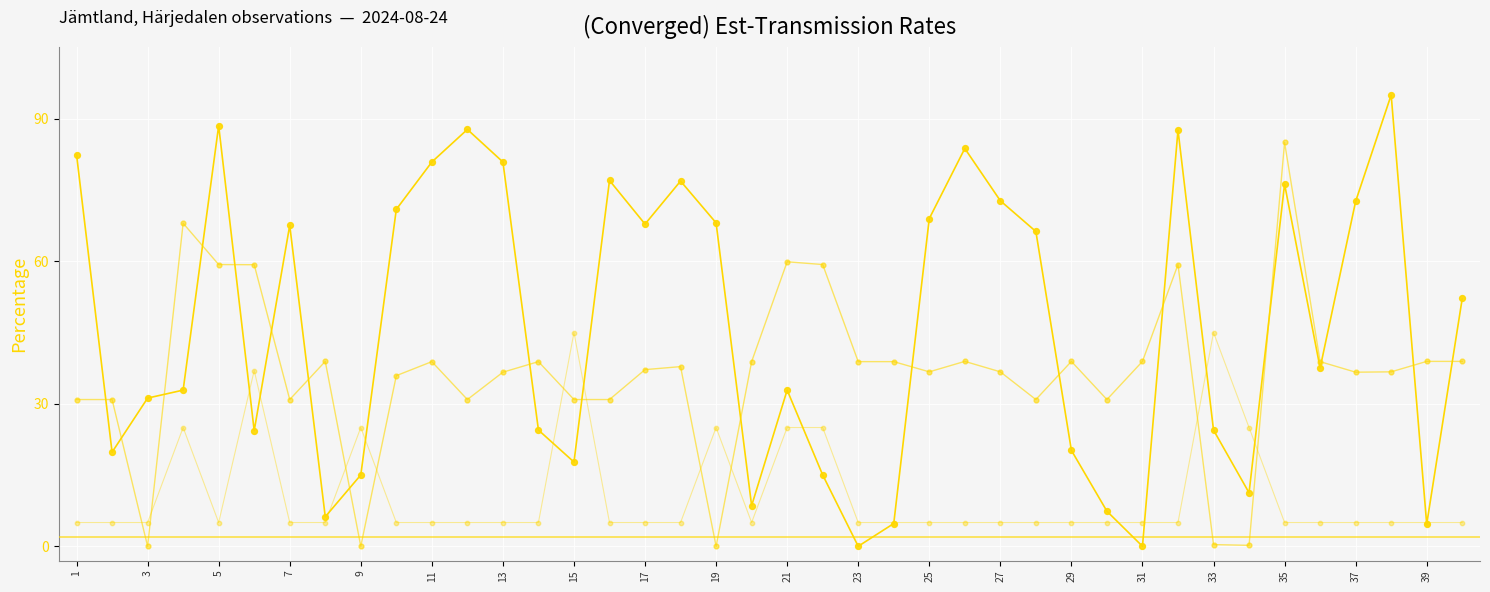

How many lines are shown in the chart?

3